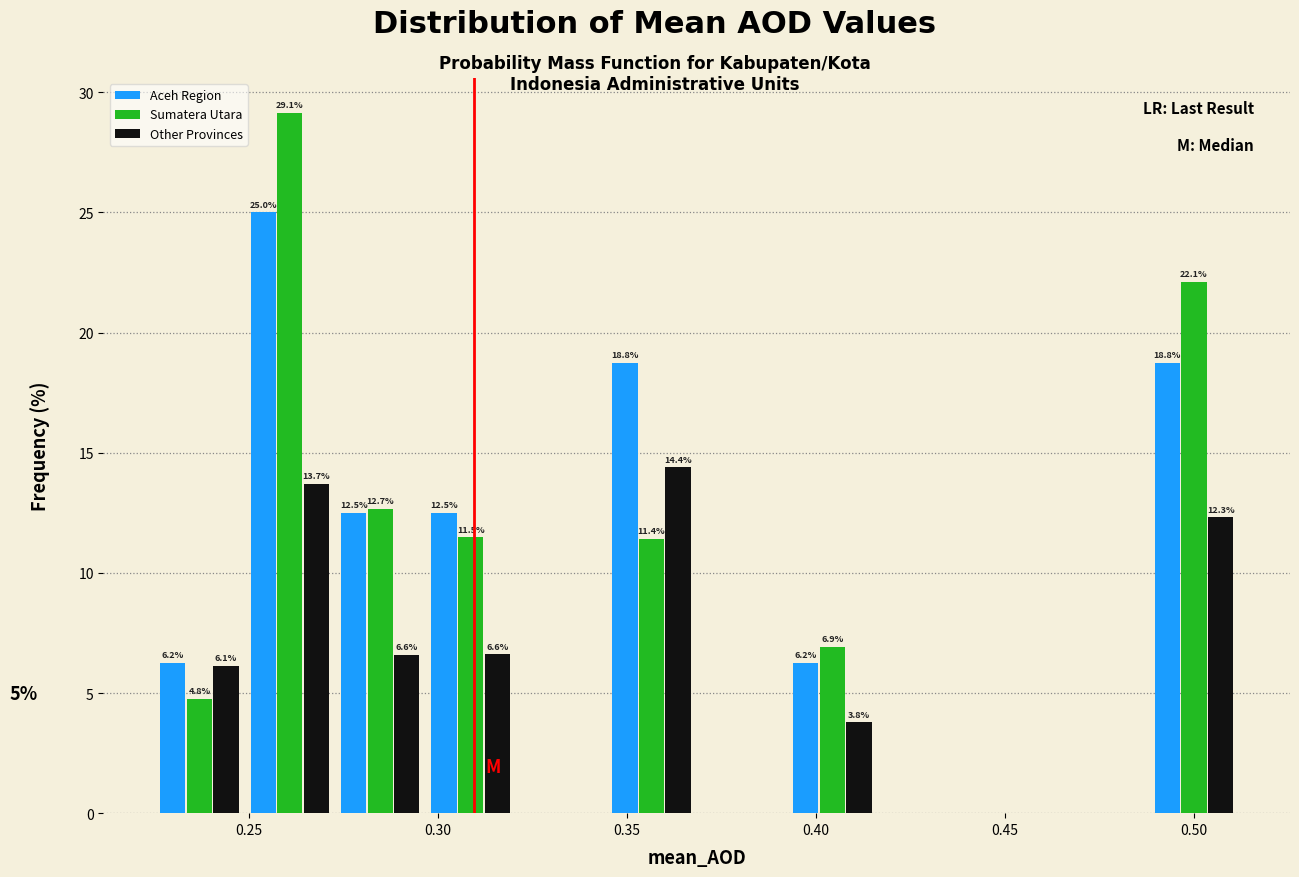

In the Aceh Region series, which range on the x-axis has the tallest bar?

0.250 to 0.275